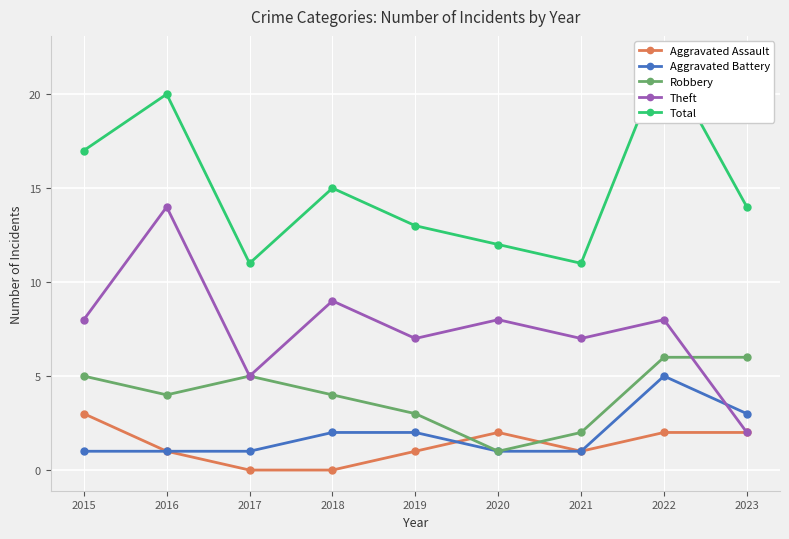

What is the value of the Robbery point at the 5th from the left?

3